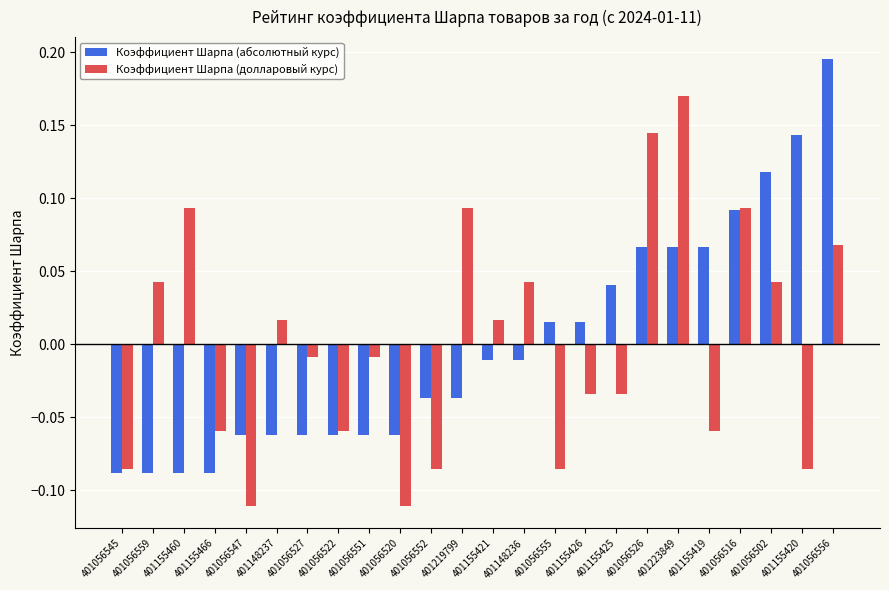

What is the label of the 10th bar from the left?

401056520